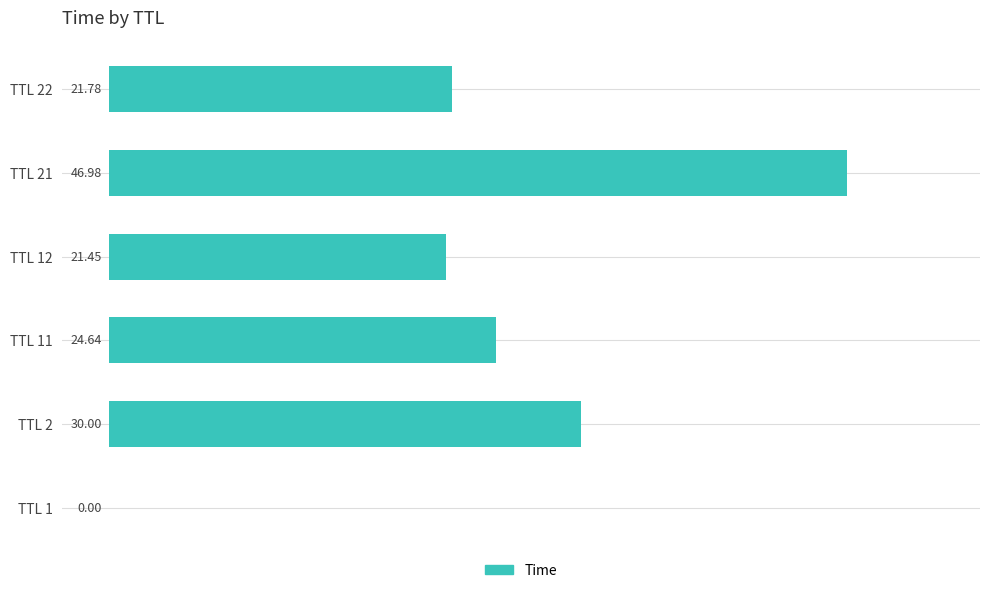

What is the ratio of the value at TTL 12 to the value at TTL 21?

0.5